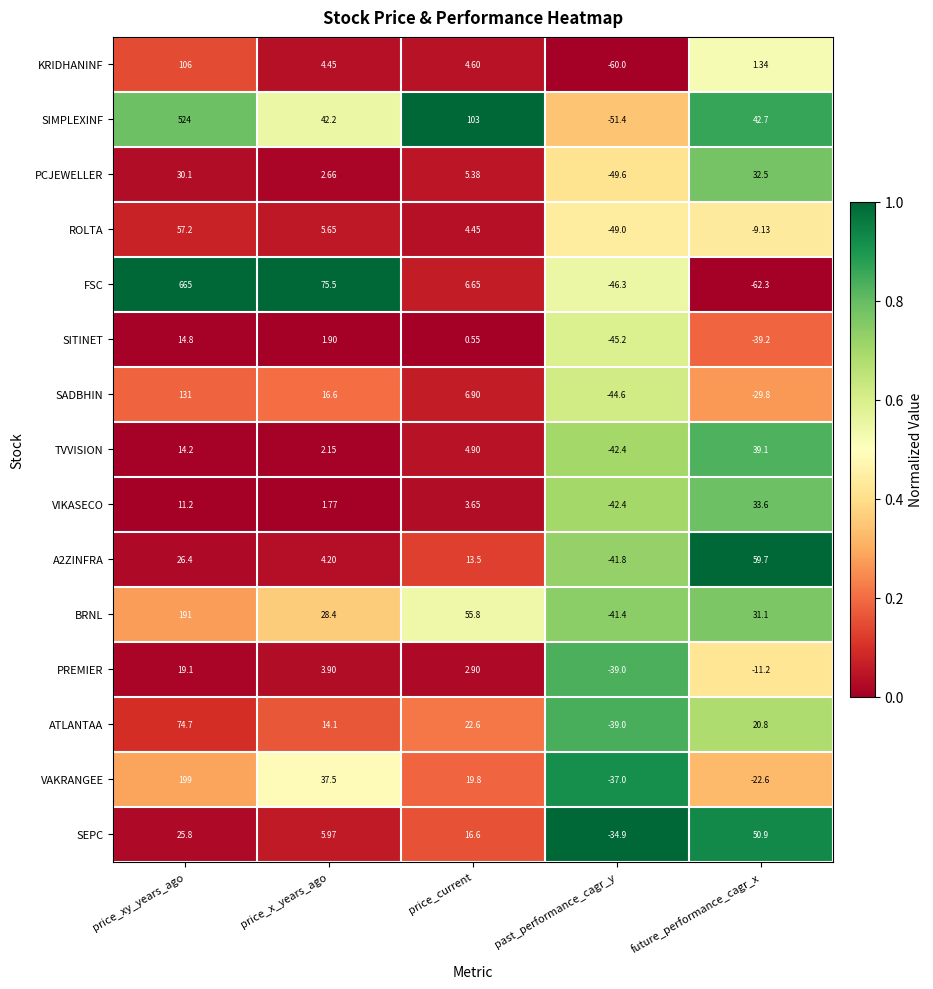

Between price_xy_years_ago and past_performance_cagr_y, which series saw the biggest shift?

FSC